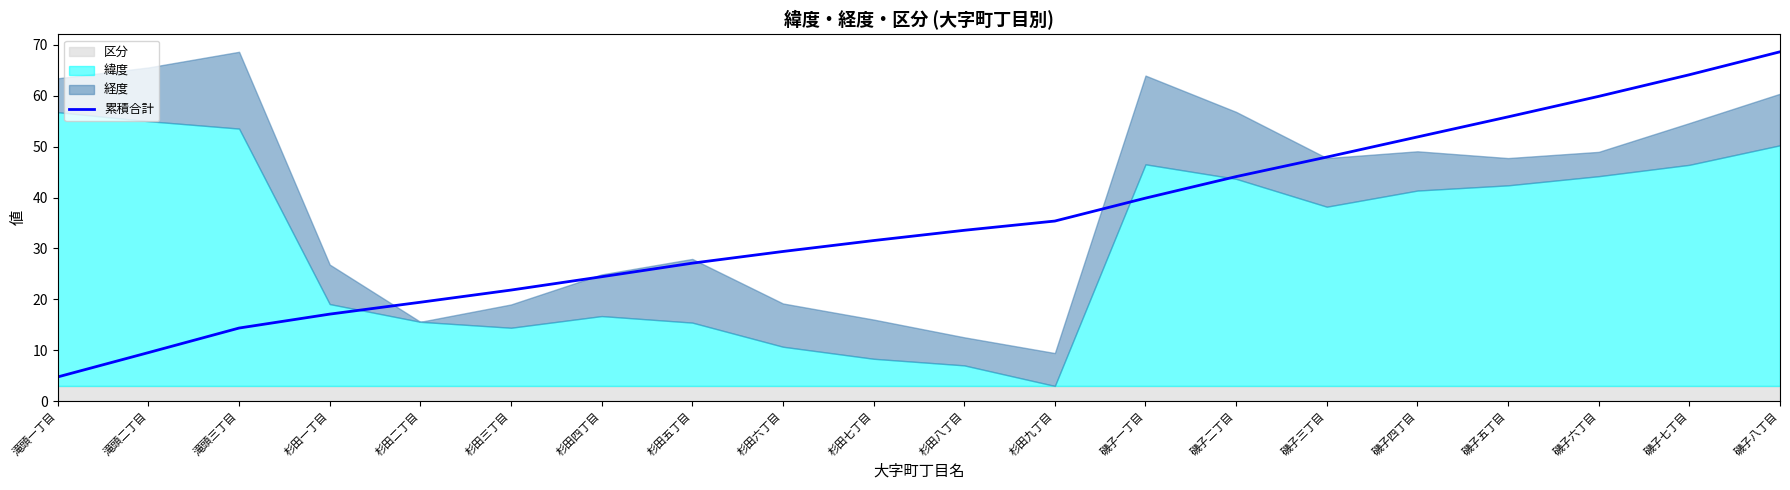

True or false: the data has more than 0 interior local peaks.

False